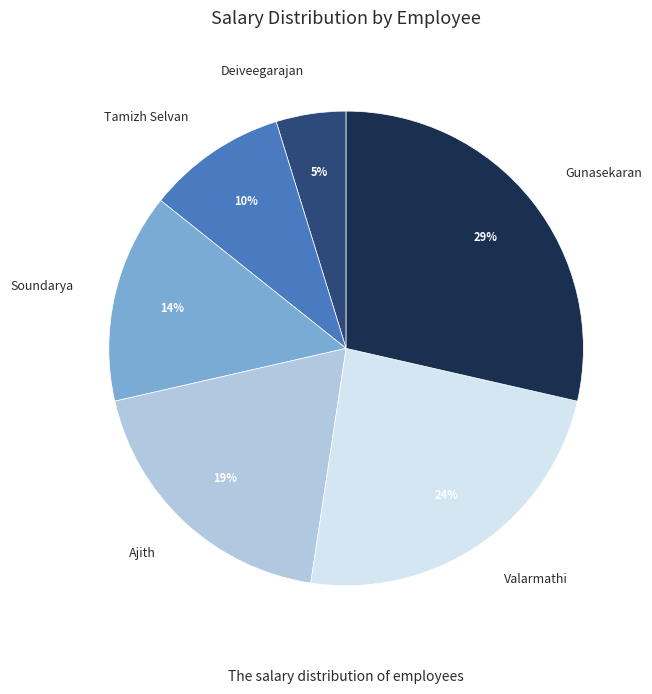

Rank the categories by value from highest to lowest.

Gunasekaran, Valarmathi, Ajith, Soundarya, Tamizh Selvan, Deiveegarajan